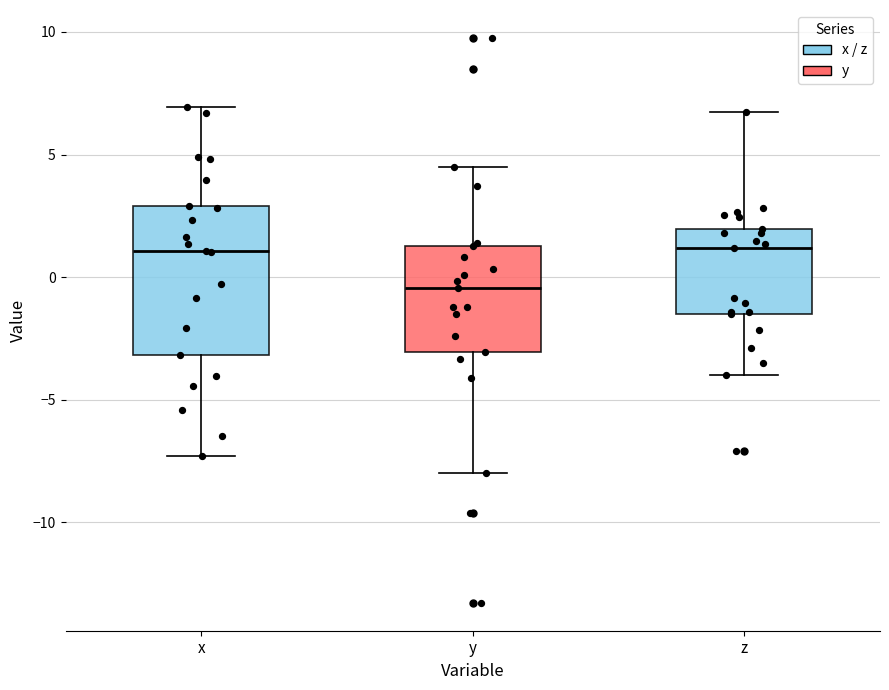

Comparing the boxes themselves (not the whiskers), which one is the tallest?

x